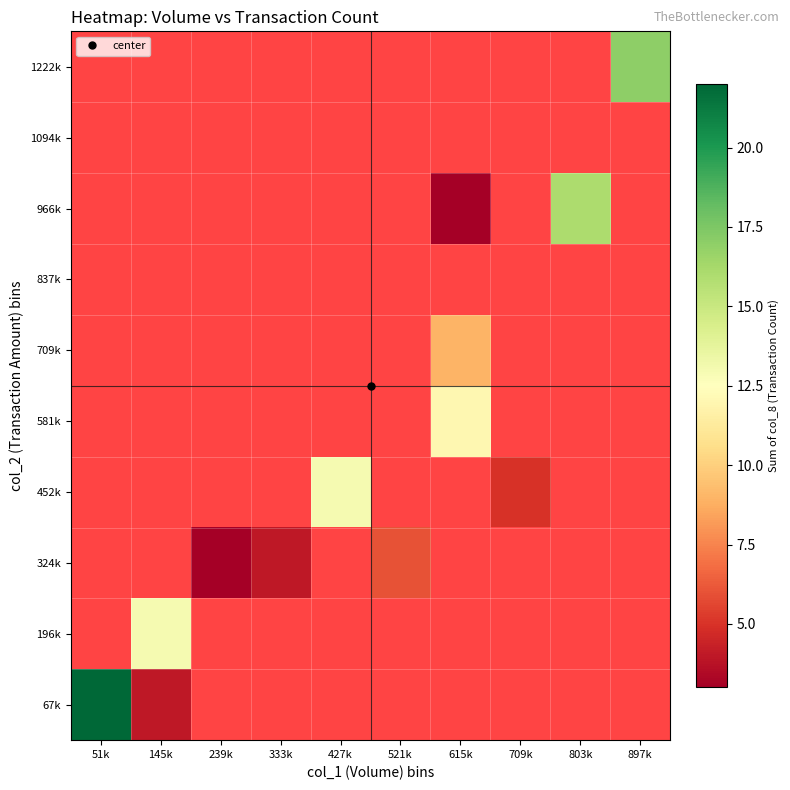

List the series in order of their overall mean, lowest first.

67k, 196k, 324k, 452k, 581k, 709k, 837k, 966k, 1094k, 1222k